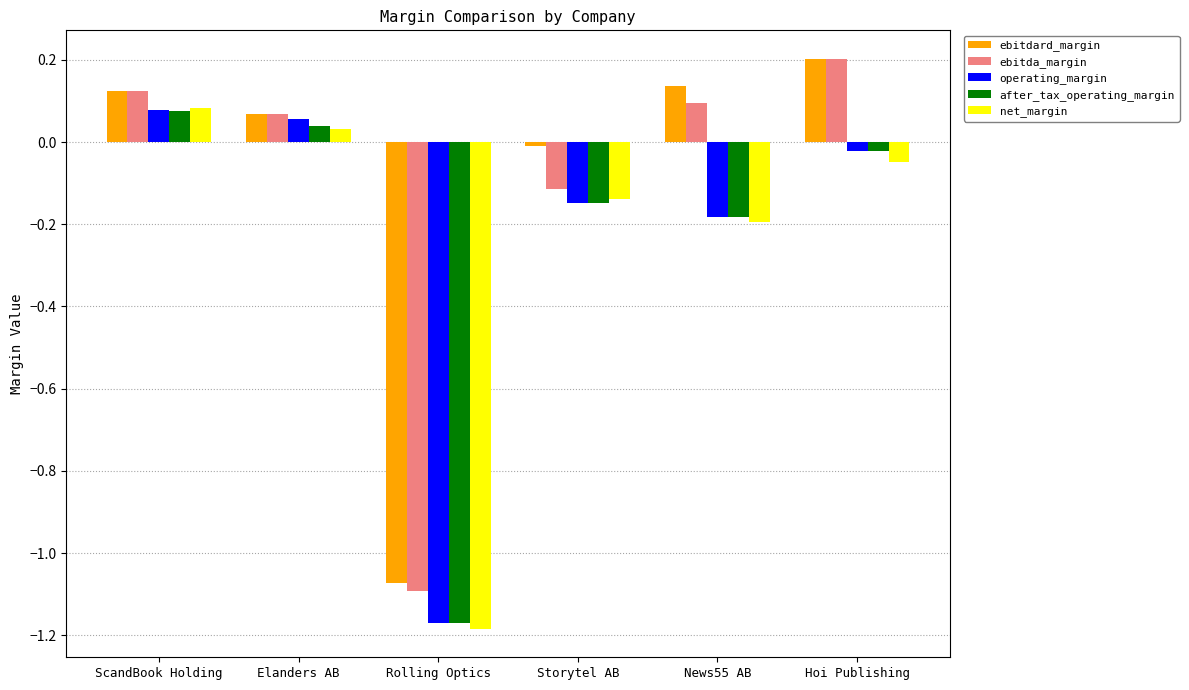

What position from the right is News55 AB?

2